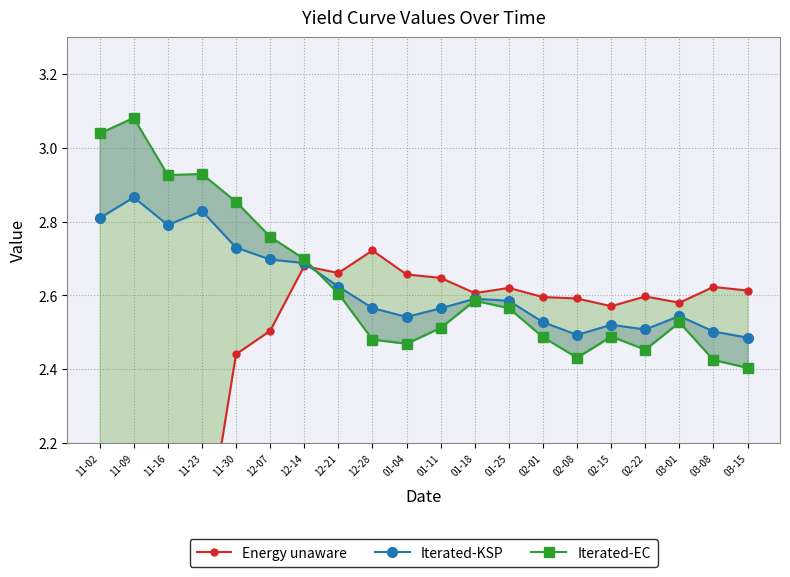

What are all the series names shown in the legend?

Energy unaware, Iterated-KSP, Iterated-EC